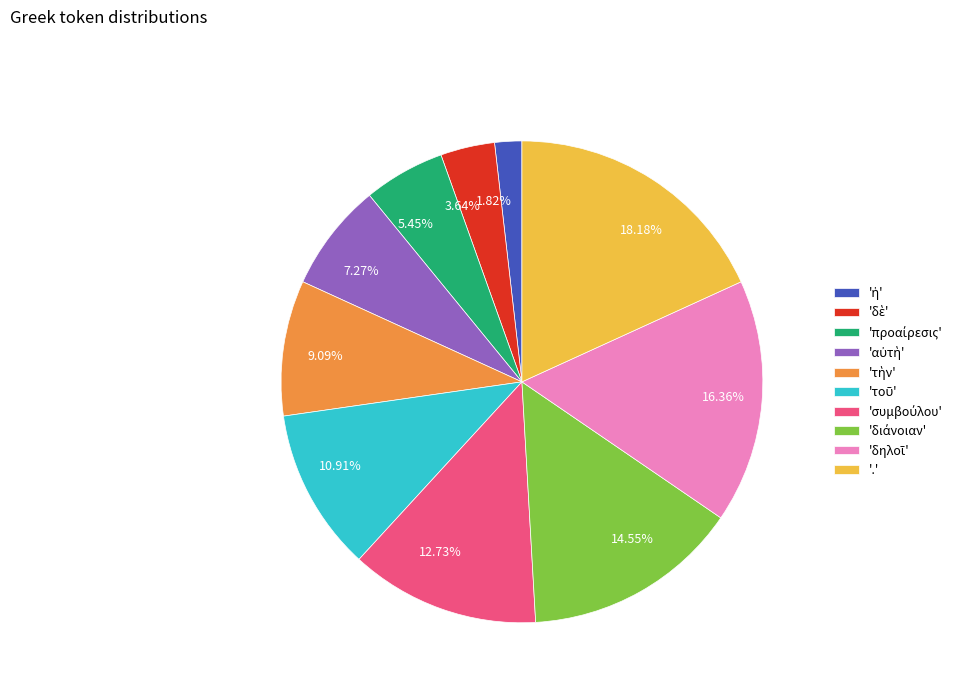

Between 3.64% and 16.36%, which is larger?

16.36%